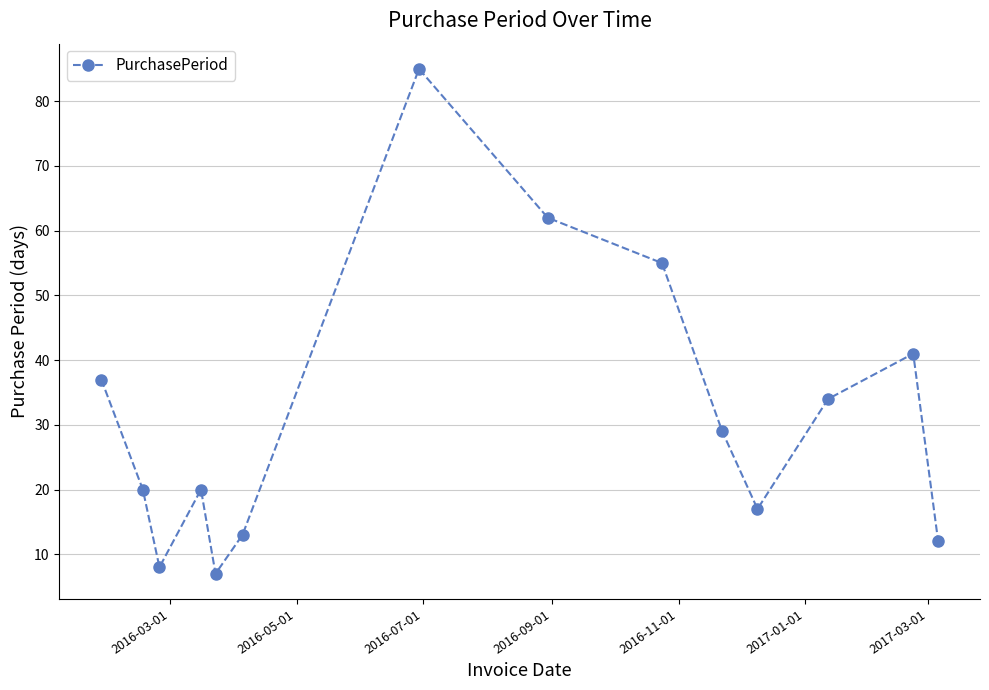

What is the greatest value displayed?

85